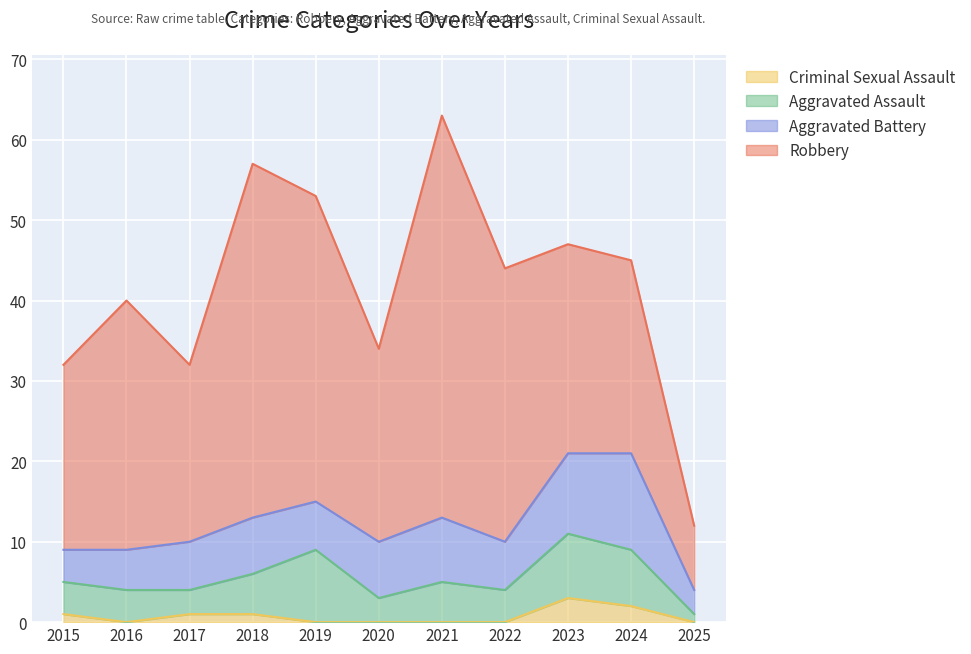

At which label does Criminal Sexual Assault reach its peak?

2023